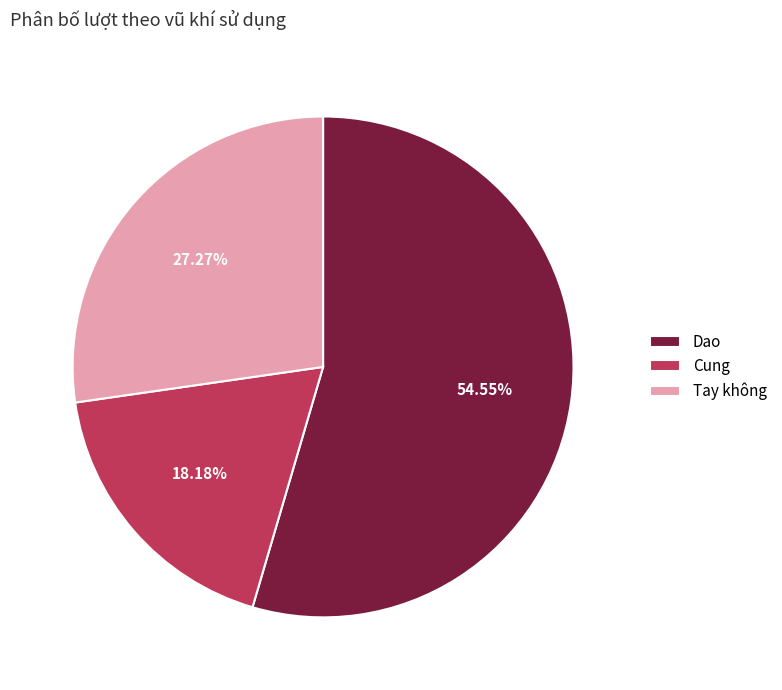

True or false: Dao accounts for 55% of the total.

True